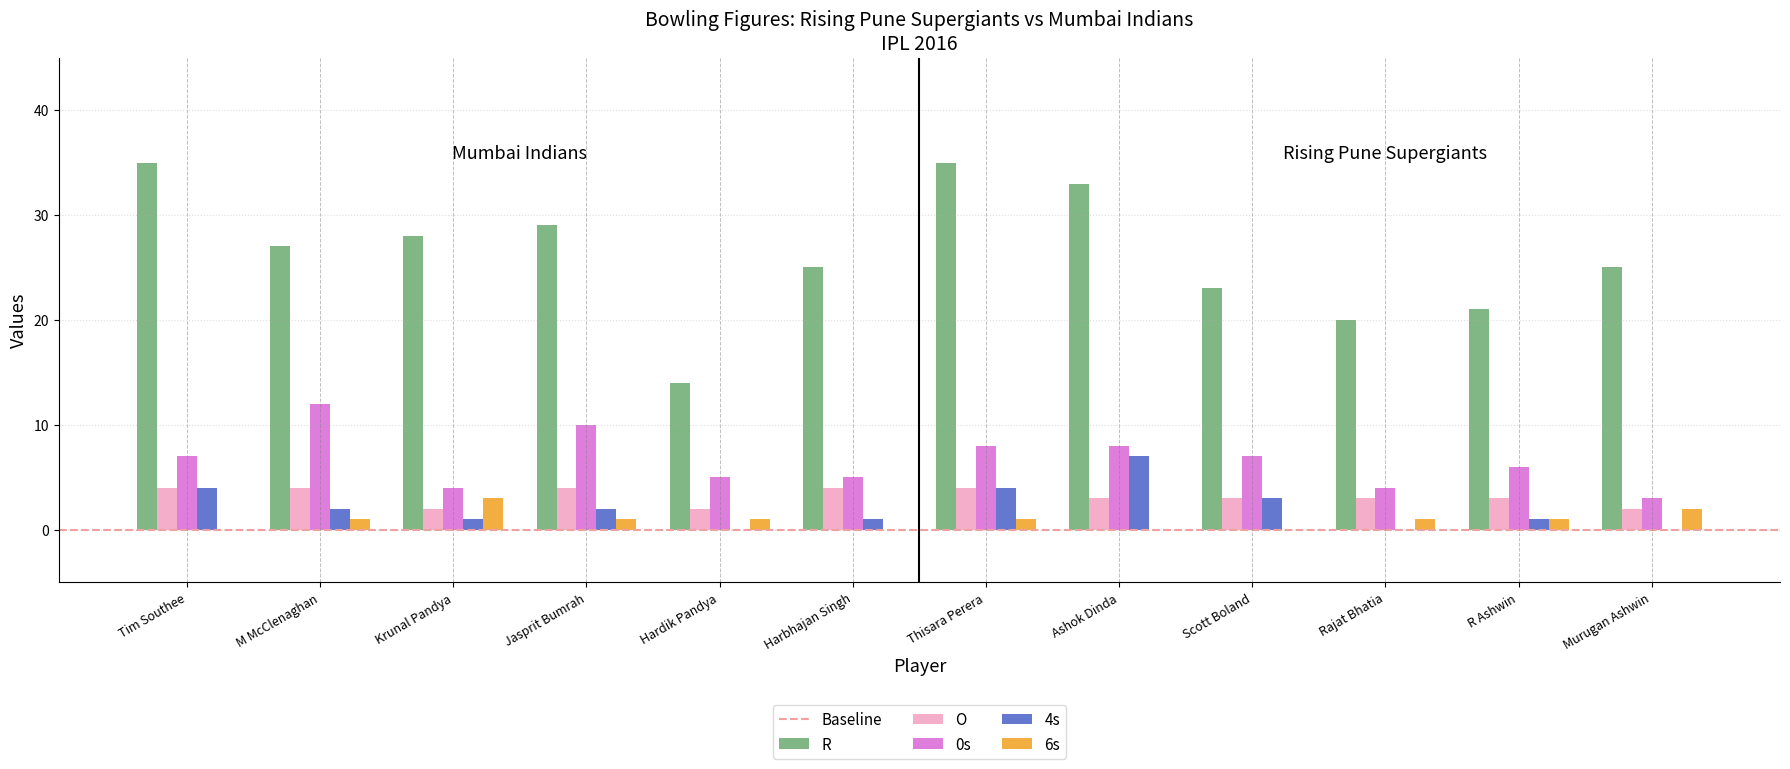

Is the value of R at Krunal Pandya greater than the value of O at R Ashwin?

Yes